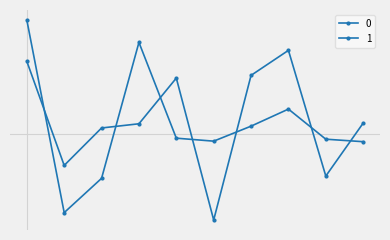

Is this an area chart (filled region under the line)?

No